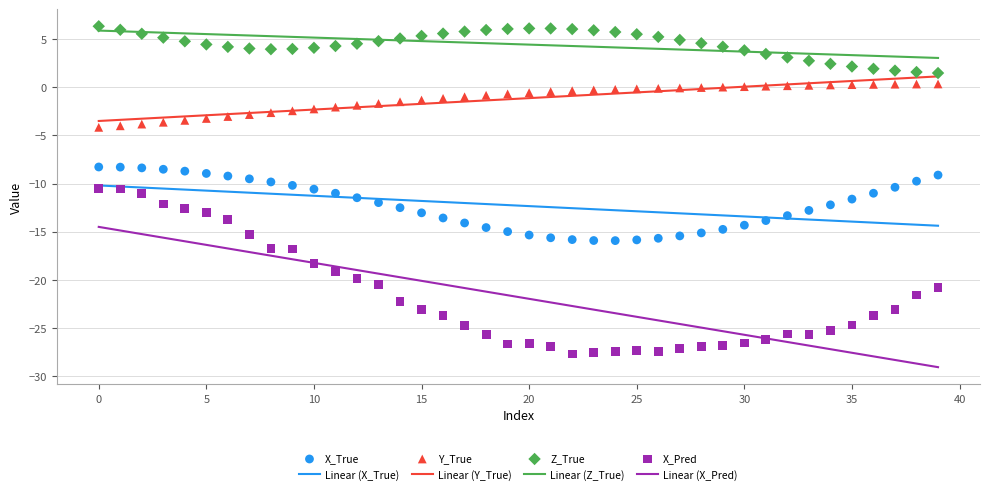

Across all data points, what is the range of Y values (max minus min)?

34.1